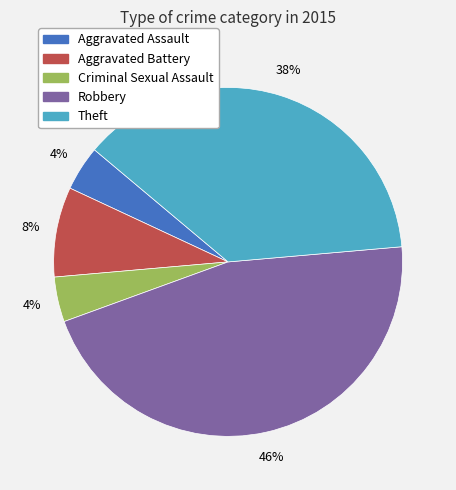

Is Robbery the majority of the pie?

No